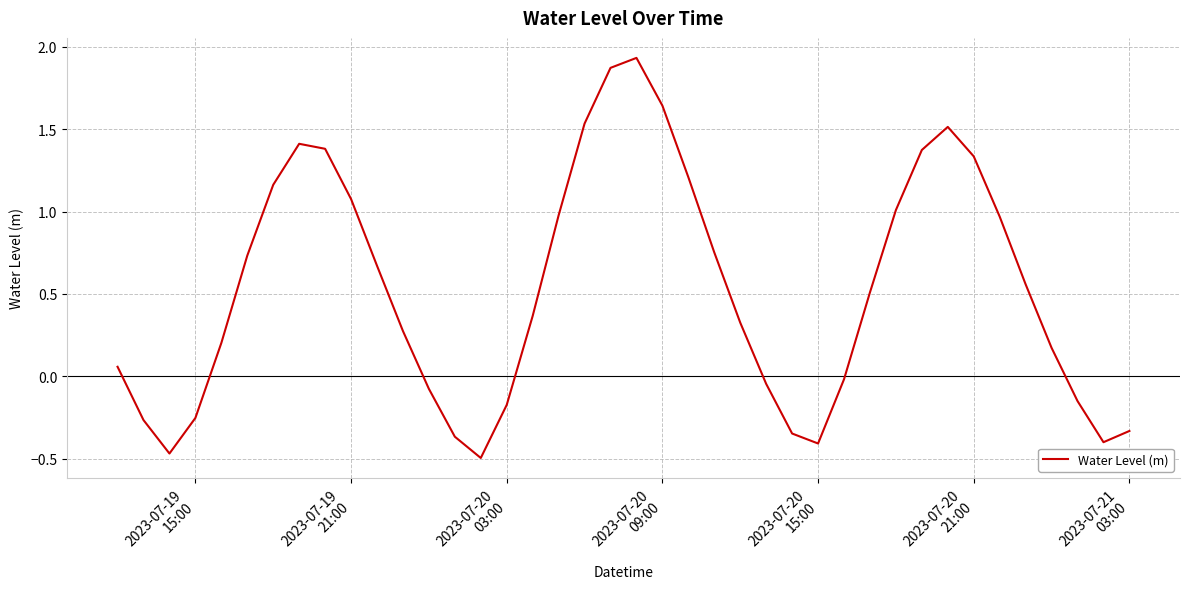

Does the chart have visible grid lines?

Yes